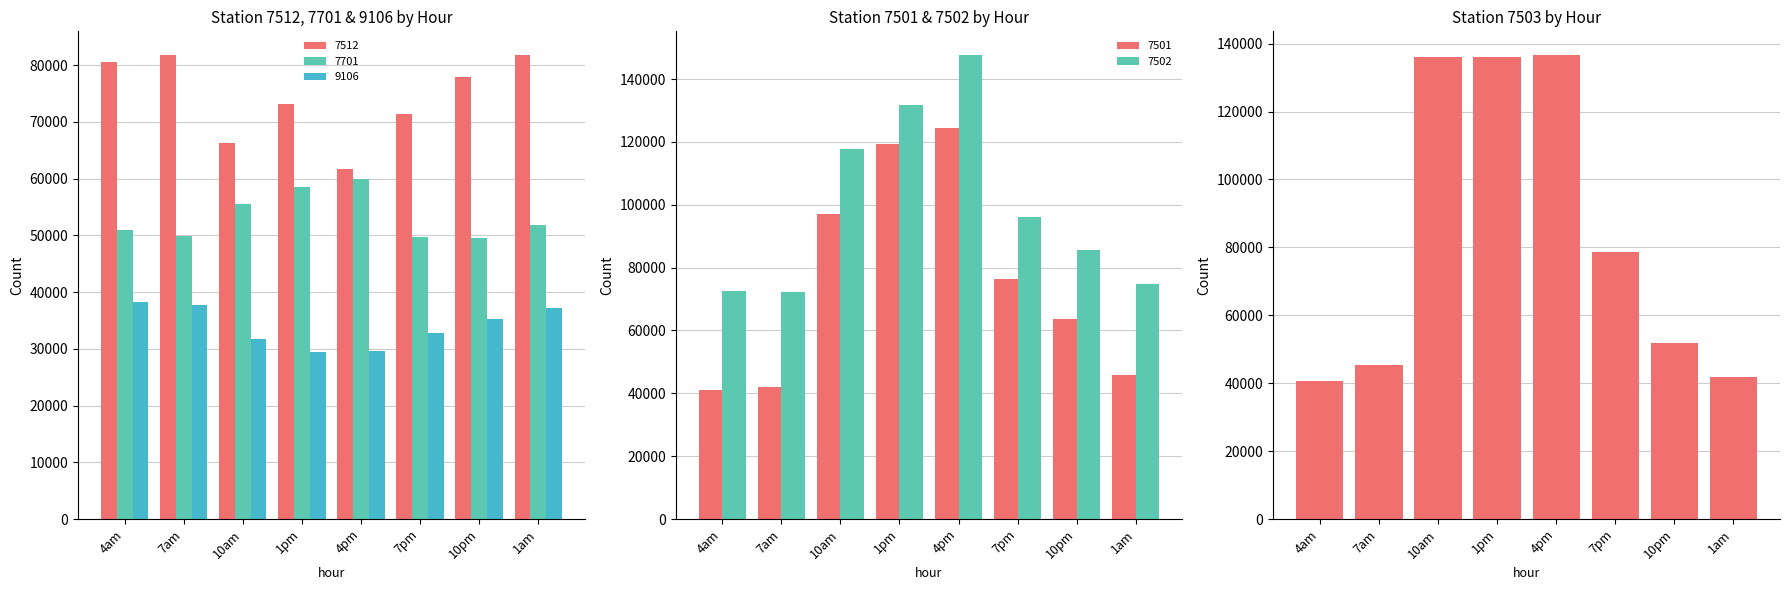

Is the value of 9106 at 7am greater than the value of 7512 at 7pm?

No